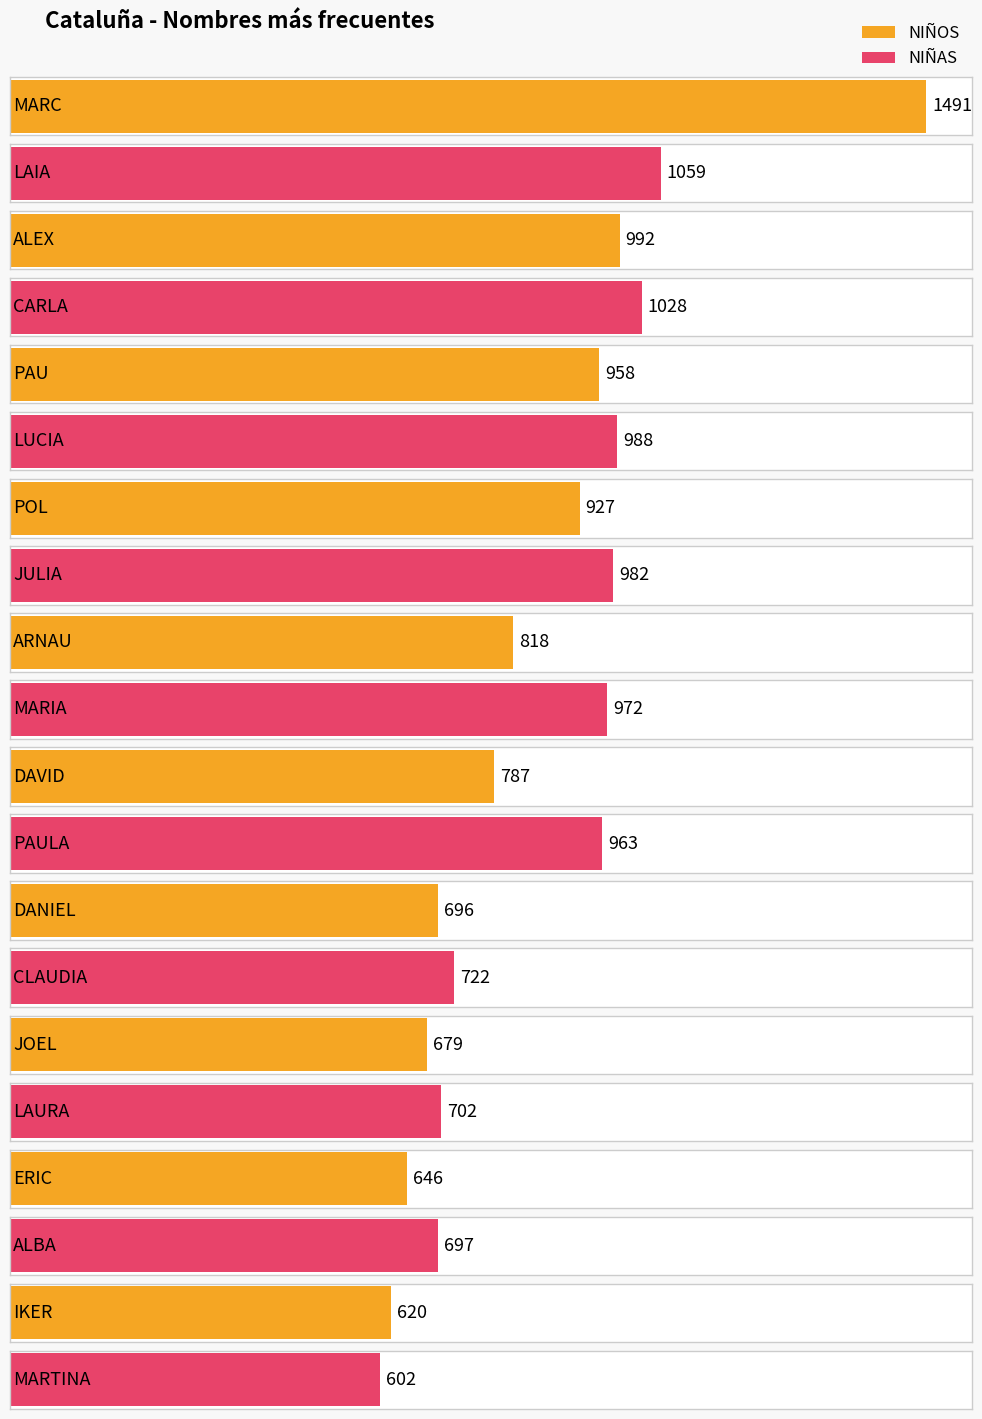

What position from the left is IKER/MARTINA?

10